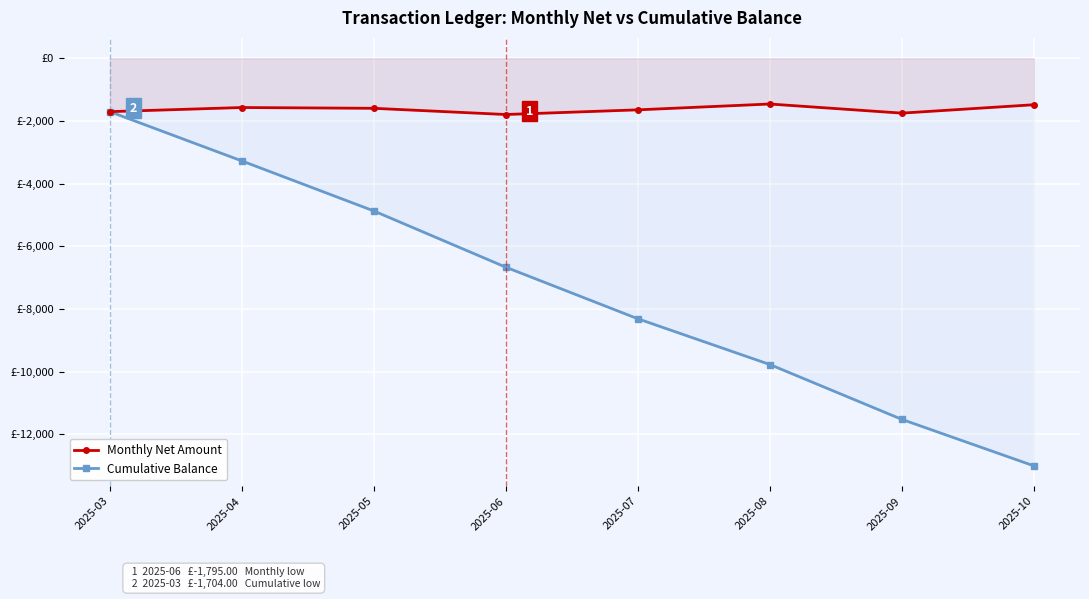

What is the average value of the Monthly Net Amount series?

-1626